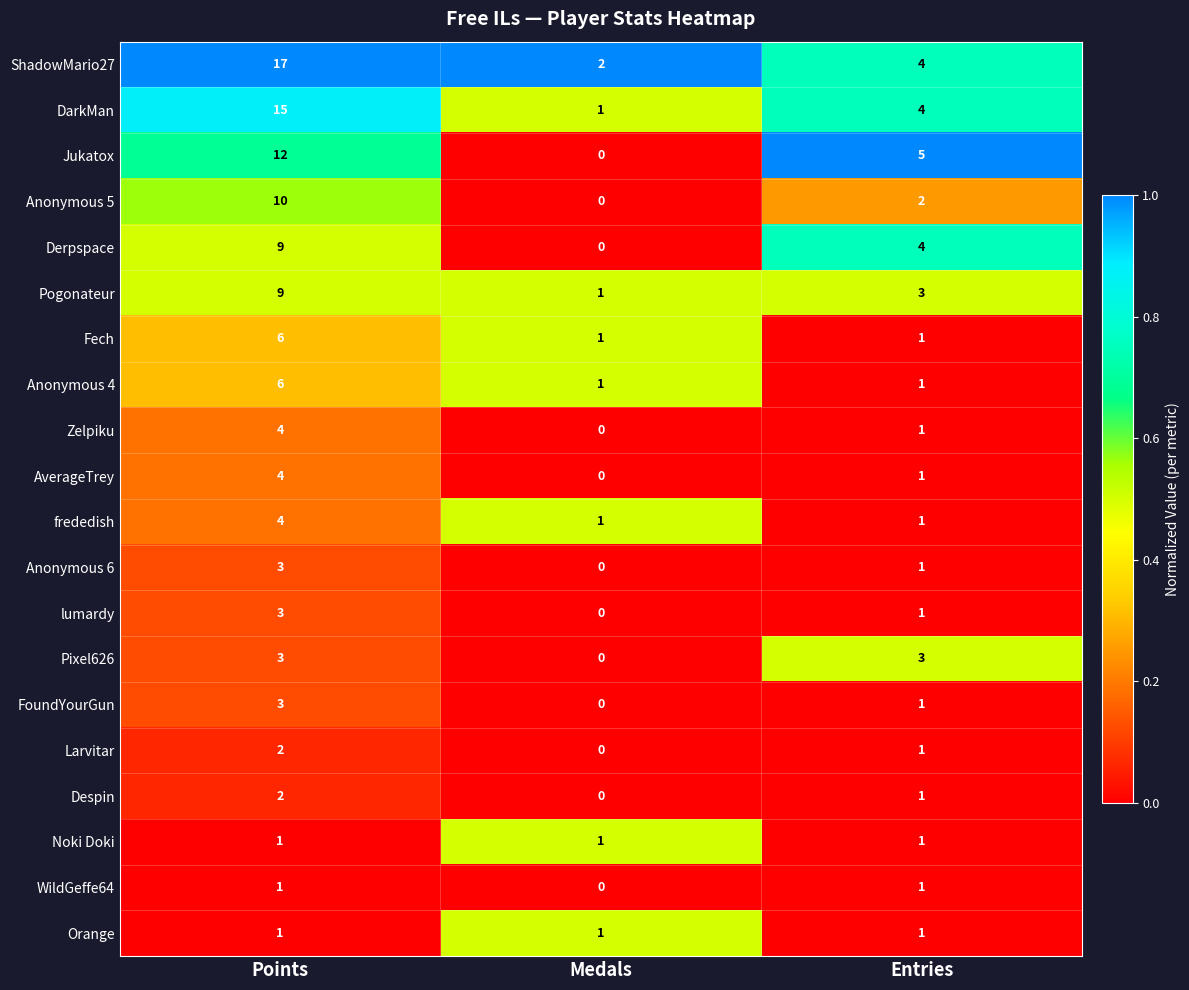

The Derpspace series shows -3 at Medals. True or false?

False